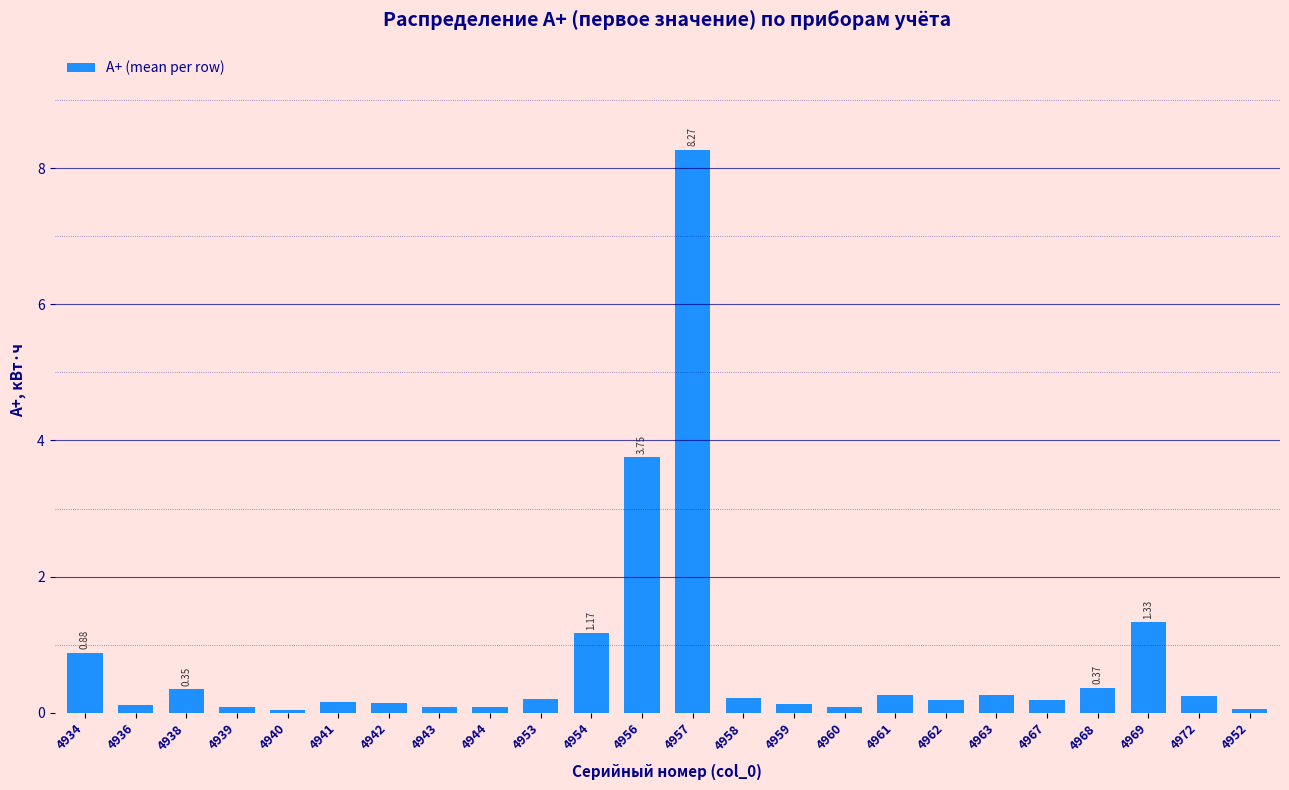

What is the difference between the second highest and second lowest values?

3.7